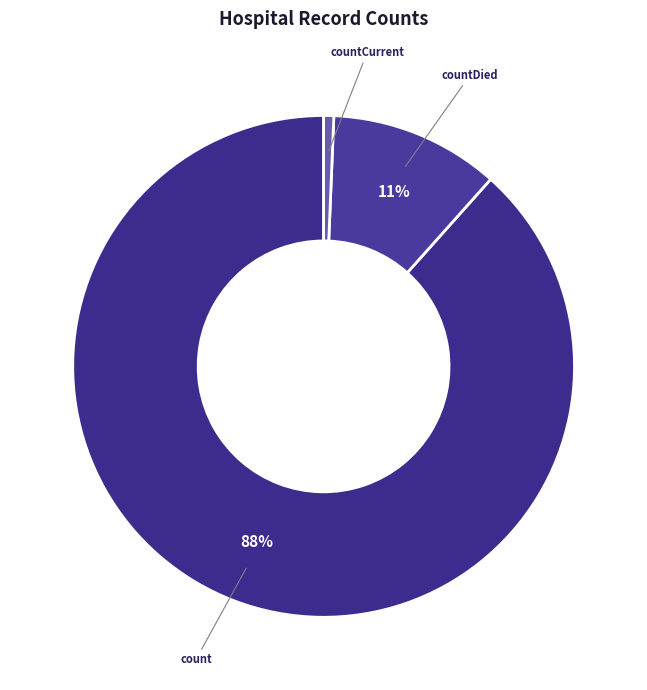

How many slices are in this pie chart?

3